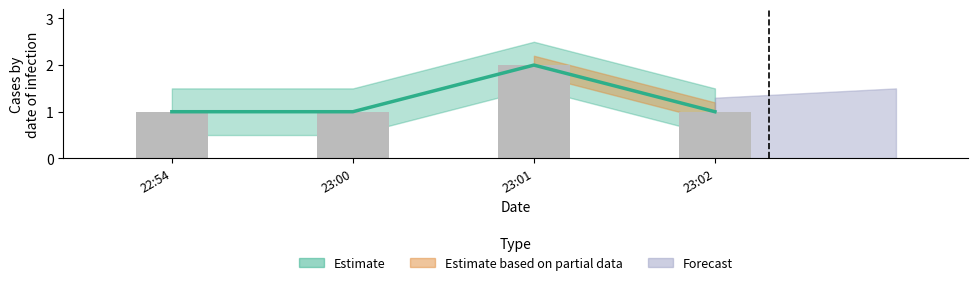

Count the number of values greater than 1.

1